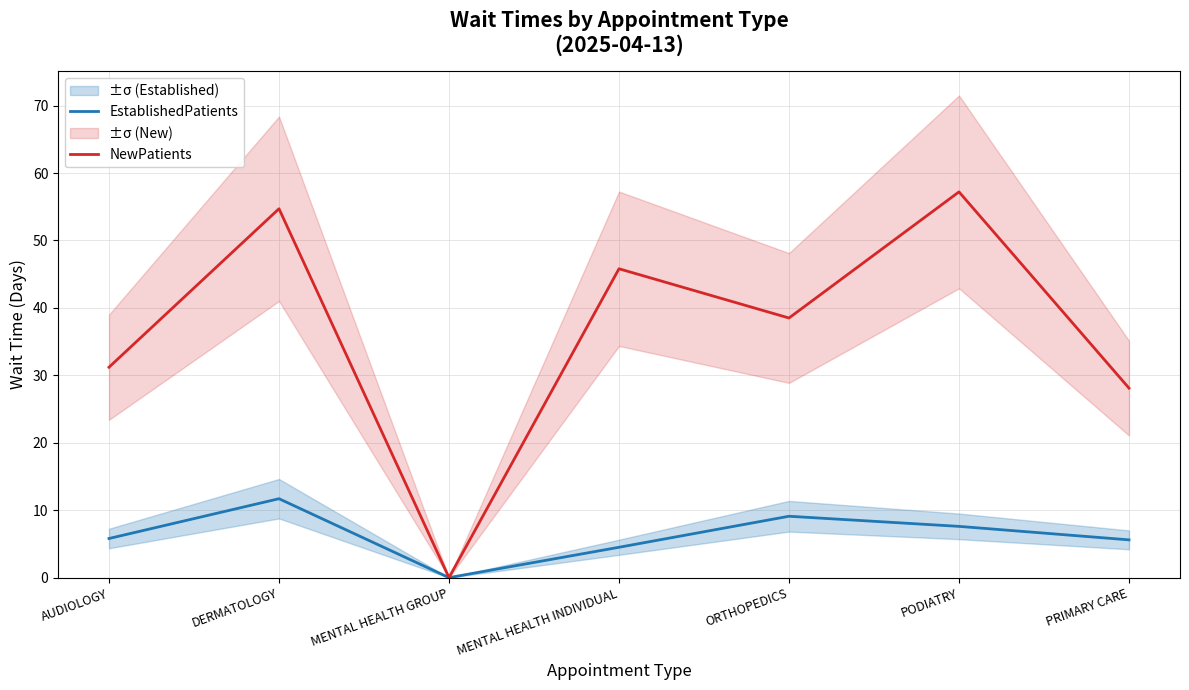

What is the average value of the NewPatients series?

36.5